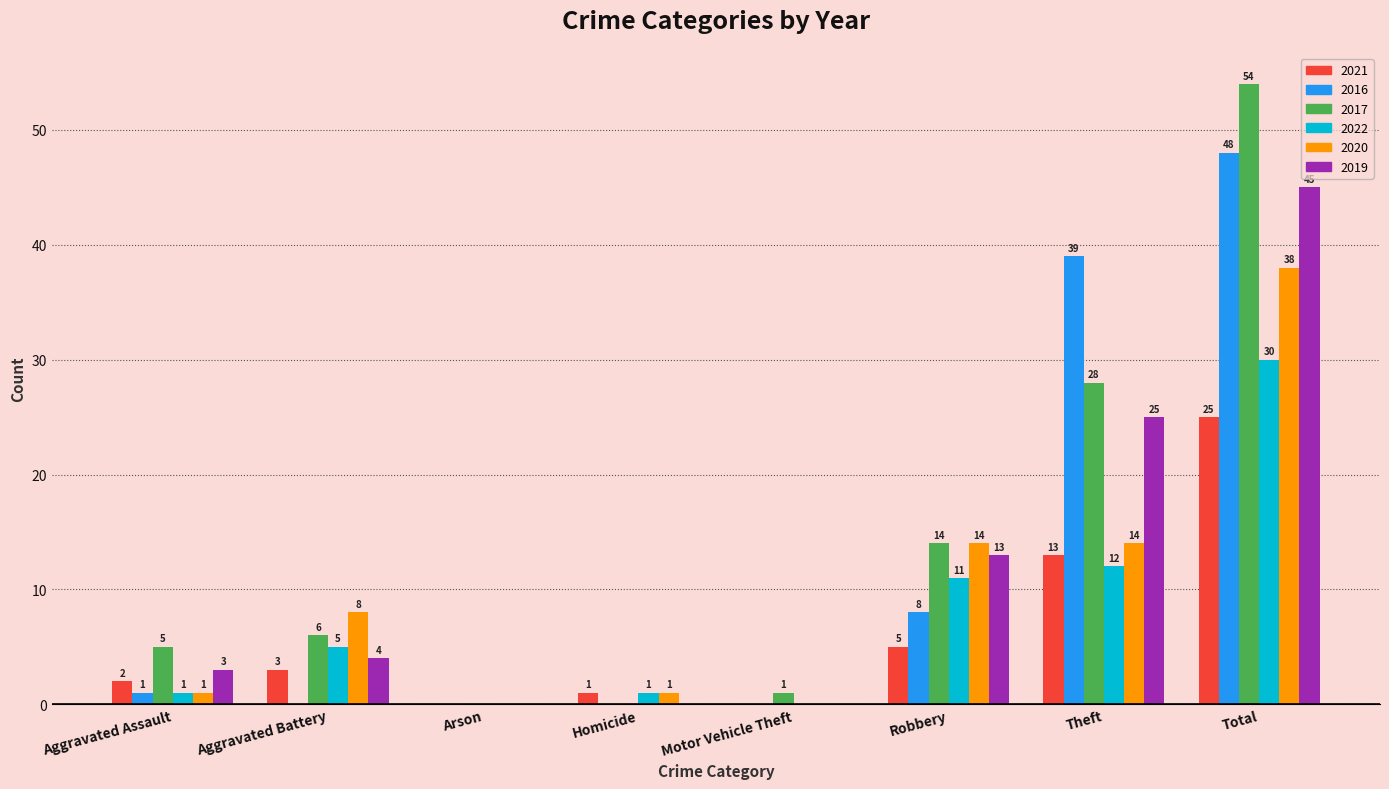

How many values in 2016 are above zero?

4